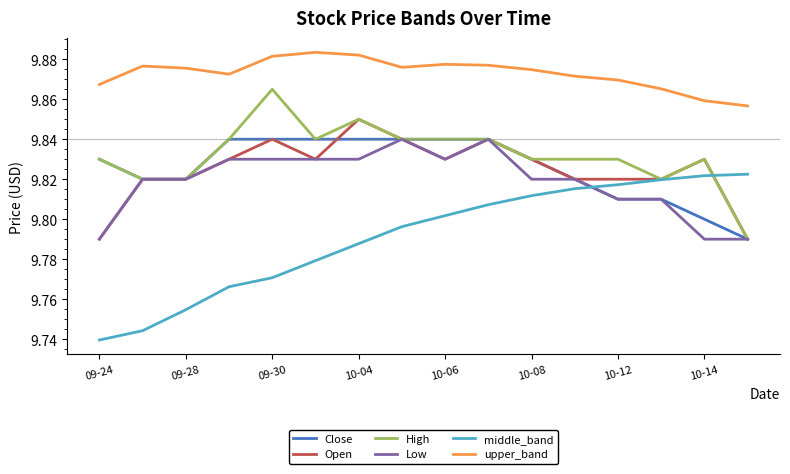

Which series has the largest total across all categories?

upper_band